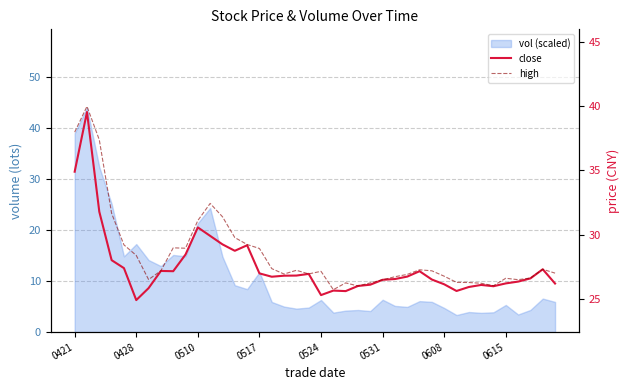

Reading left to right, what are all the values shown in this chart?

close: 34.9	39.5	31.8	28.0	27.4	24.9	25.8	27.2	27.1	28.4	30.6	29.9	29.2	28.7	29.2	27.0	26.7	26.8	26.8	26.9	25.3	25.6	25.6	26.0	26.1	26.5	26.5	26.7	27.1	26.5	26.1	25.6	25.9	26.1	26.0	26.2	26.3	26.6	27.3	26.2
high: 38.0	40.0	37.4	31.6	29.2	28.4	26.5	27.2	29.0	28.9	31.1	32.4	31.4	29.8	29.2	28.9	27.4	26.9	27.2	26.9	27.1	25.7	26.2	26.0	26.2	26.5	26.7	26.9	27.3	27.2	26.8	26.3	26.3	26.2	26.0	26.6	26.5	26.6	27.3	27.0